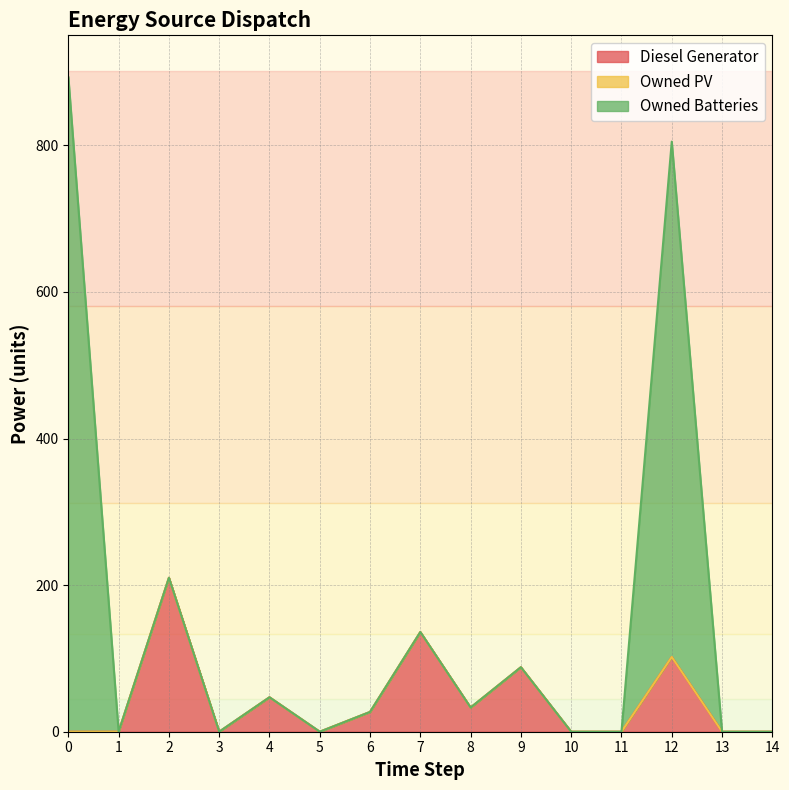

True or false: Owned Batteries has a value of 0 at 2.

True